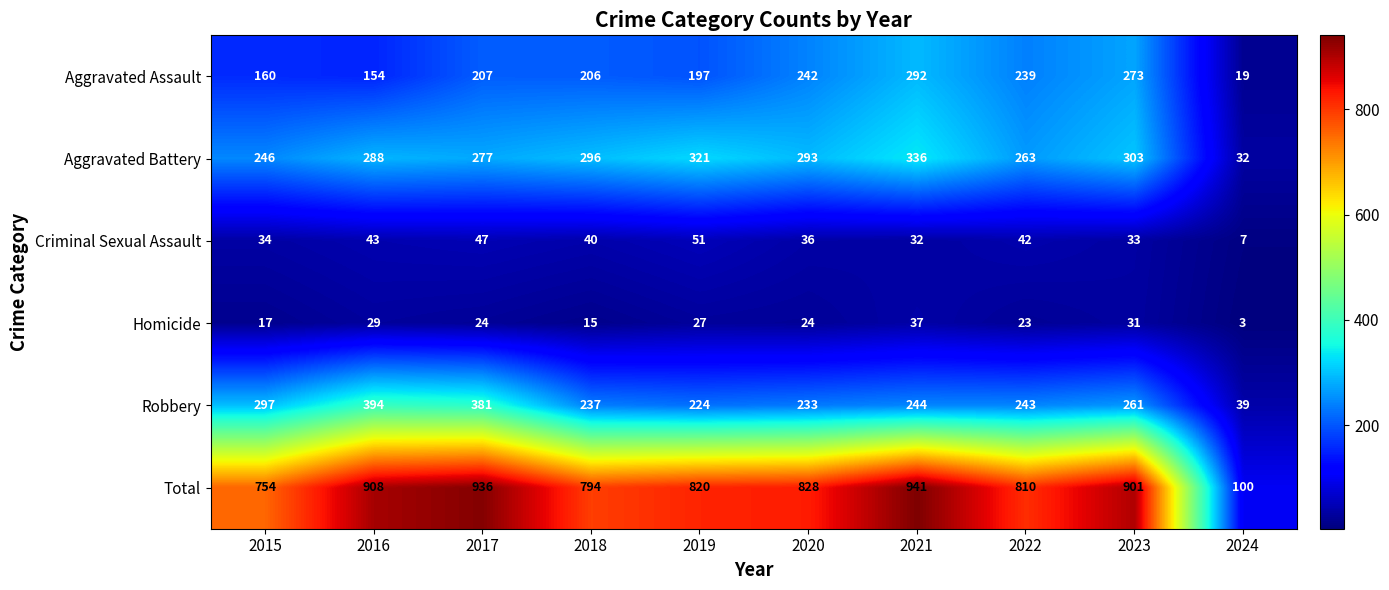

Which series has the largest total across all categories?

Total